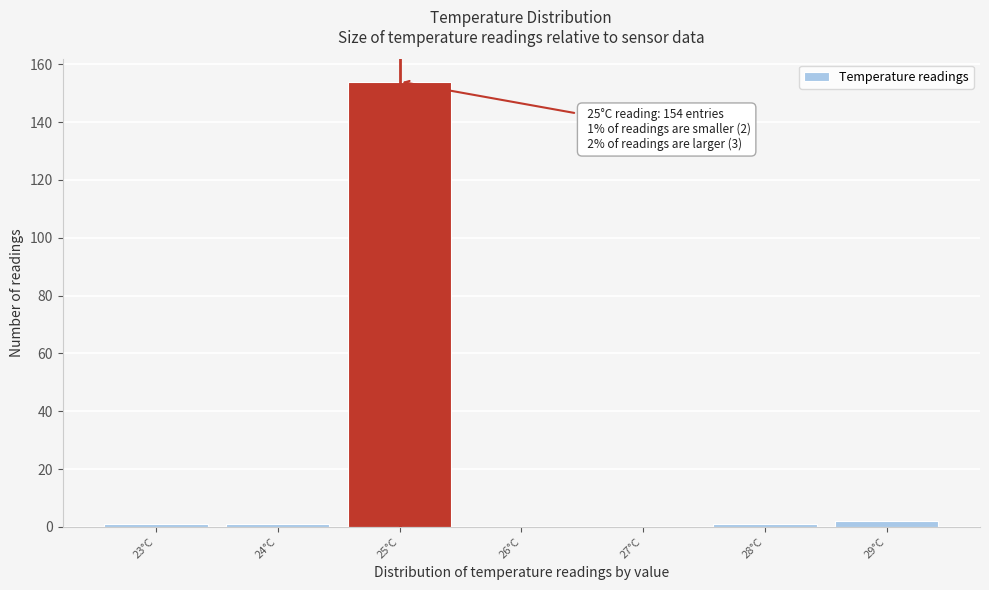

Reading left to right, what are all the values shown in this chart?

23°C=1	24°C=1	25°C=154	26°C=0	27°C=0	28°C=1	29°C=2